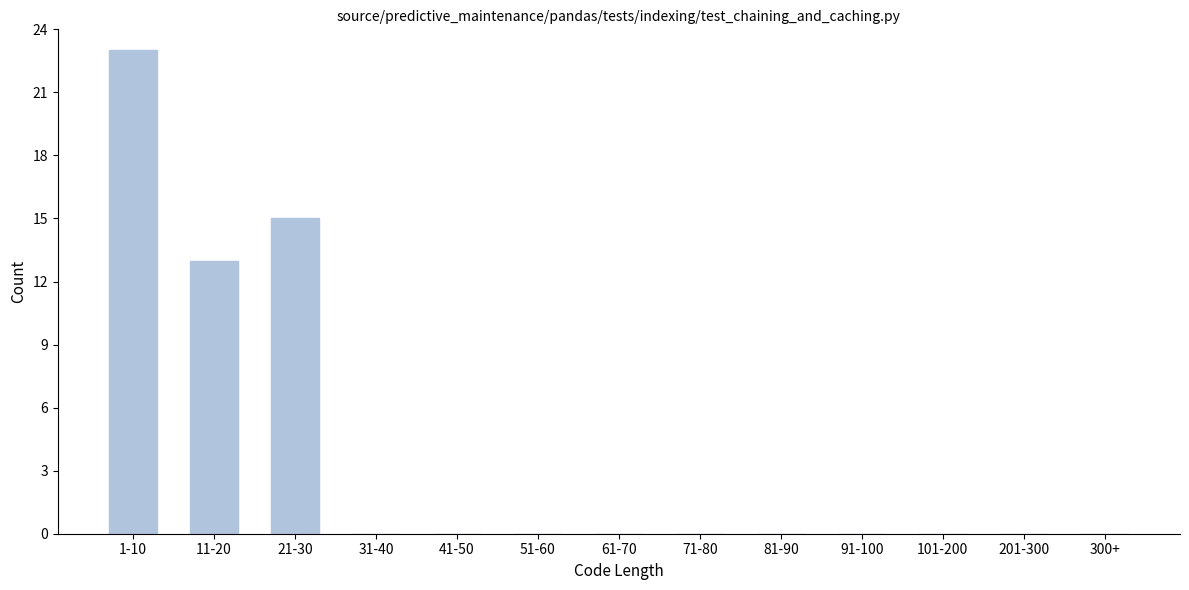

Reading left to right, list all the values displayed in this chart.

1-10=23	11-20=13	21-30=15	31-40=0	41-50=0	51-60=0	61-70=0	71-80=0	81-90=0	91-100=0	101-200=0	201-300=0	300+=0